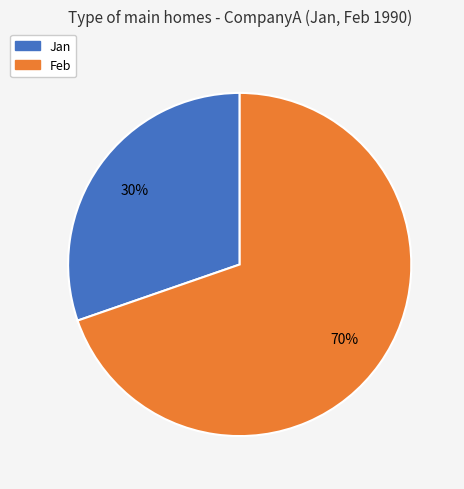

To the nearest percent, what is the average slice percentage?

50%